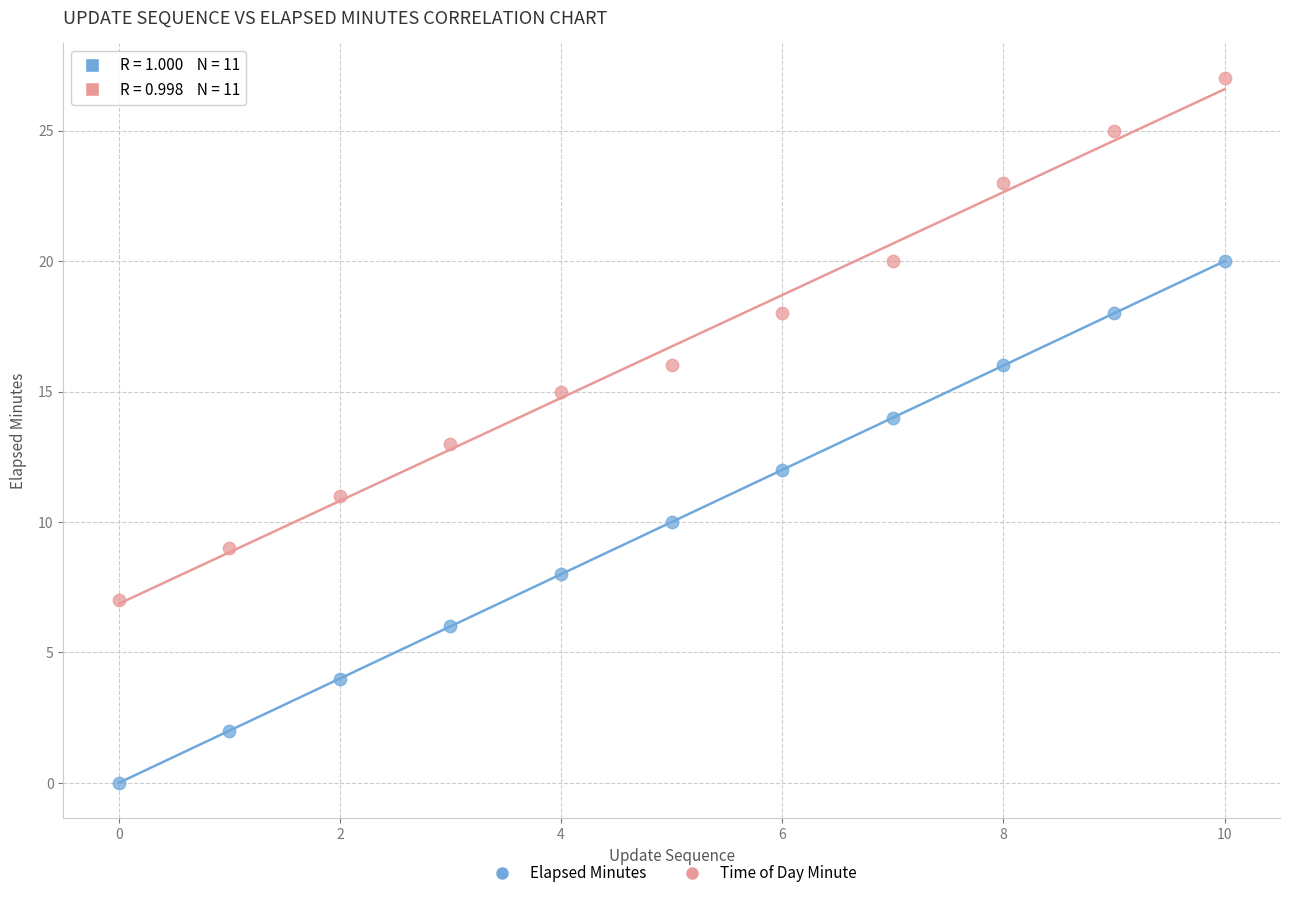

Which series contains the lowest Y value?

Elapsed Minutes